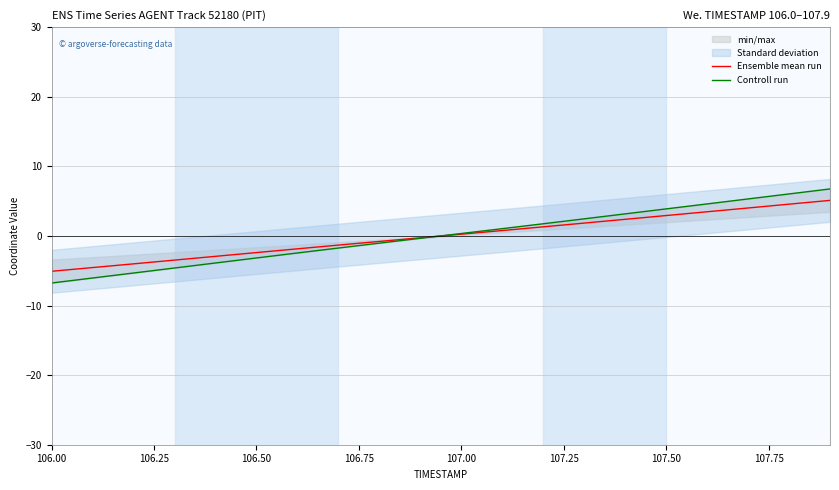

Rank the series by their maximum value, from highest to lowest.

Controll run, Ensemble mean run